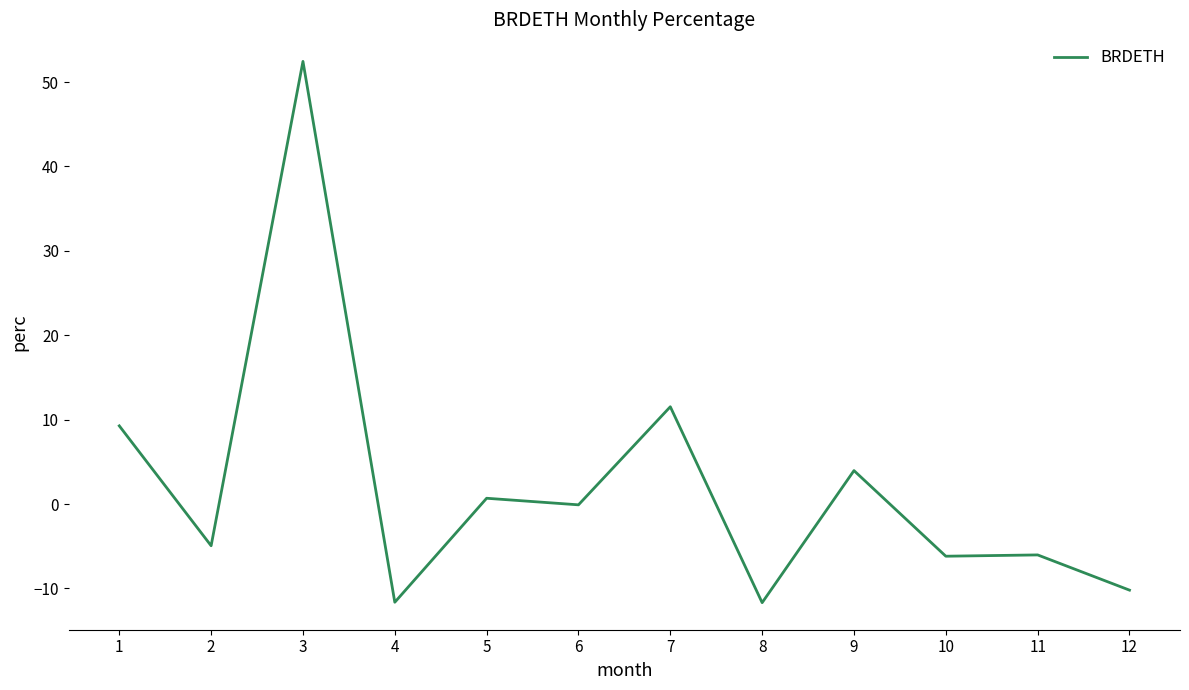

What is the greatest value displayed?

52.4